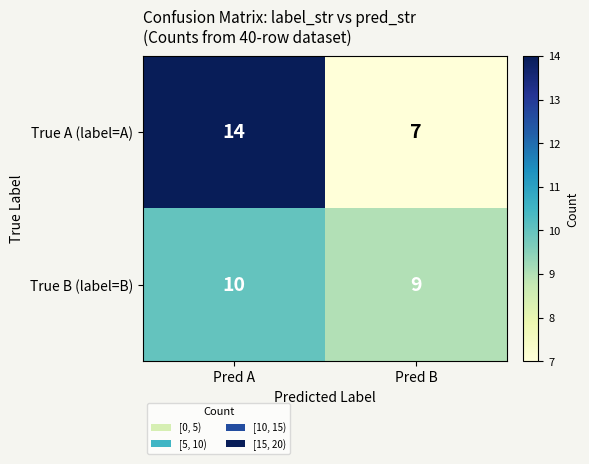

What is the difference between the highest and lowest values at Pred A?

4